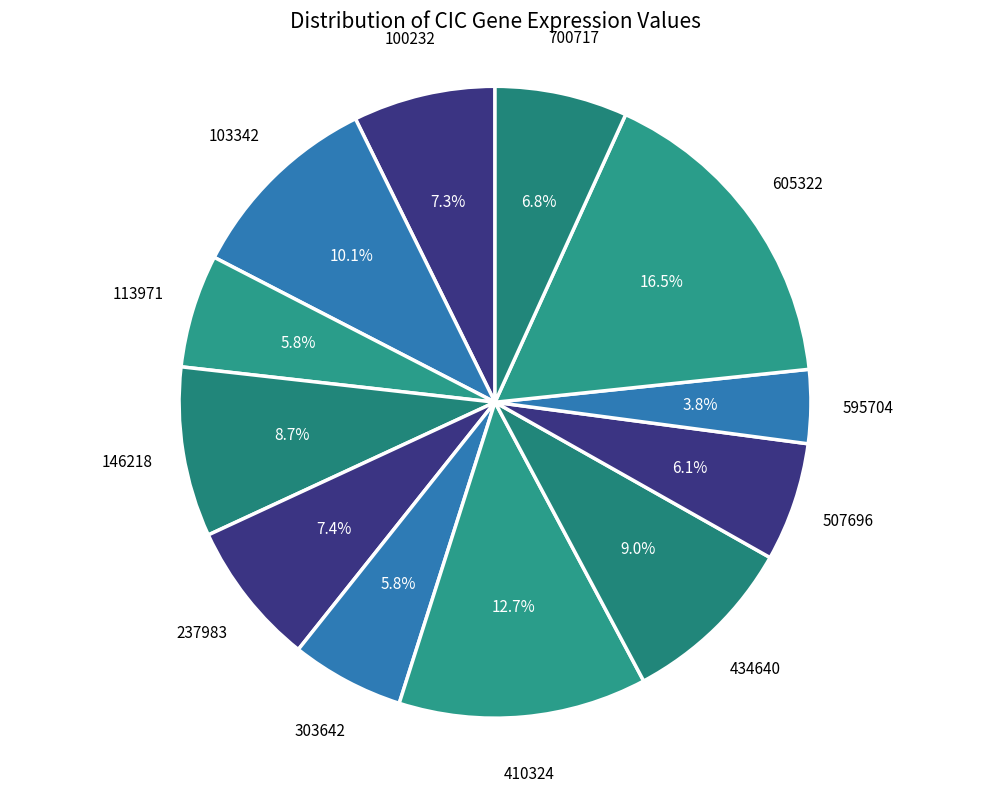

What is the smallest slice in the pie chart?

595704